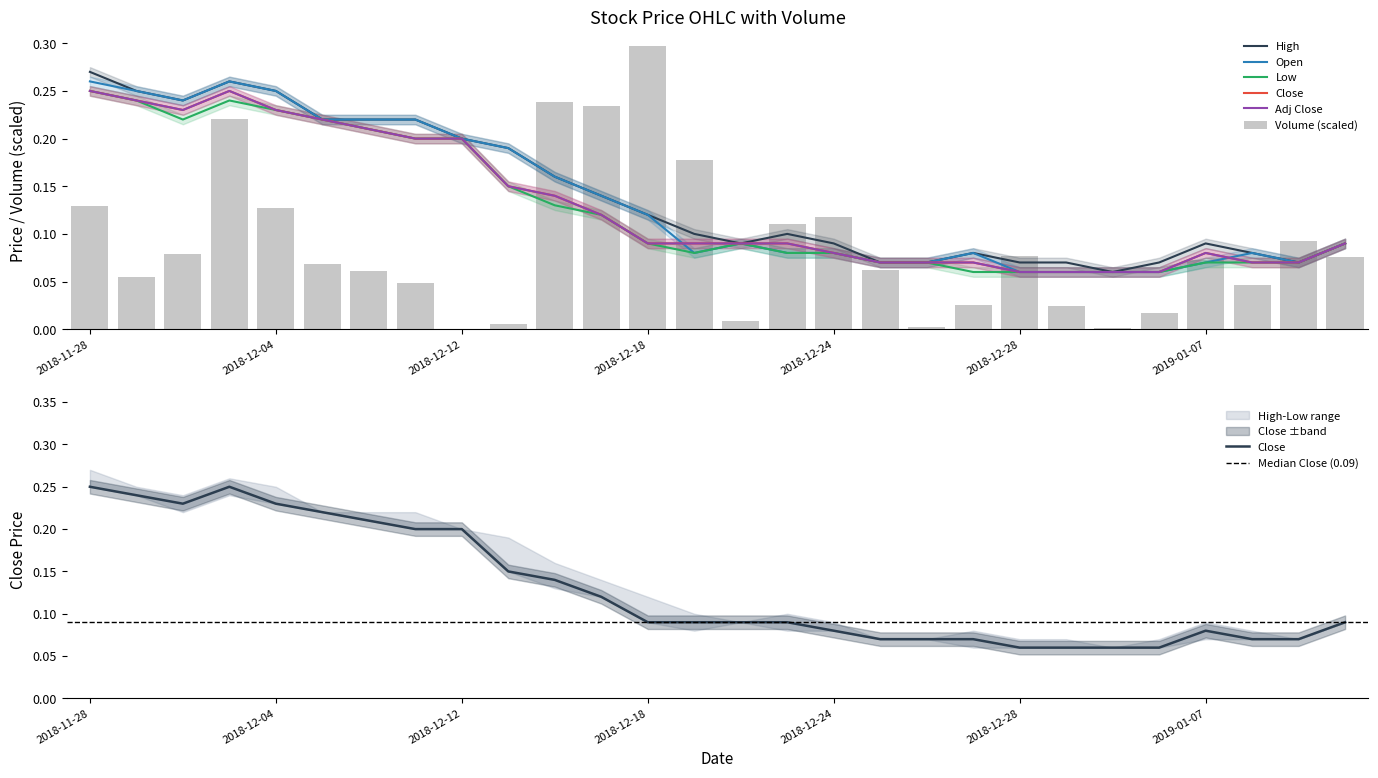

What is the label of the 24th bar from the right?

2018-12-04